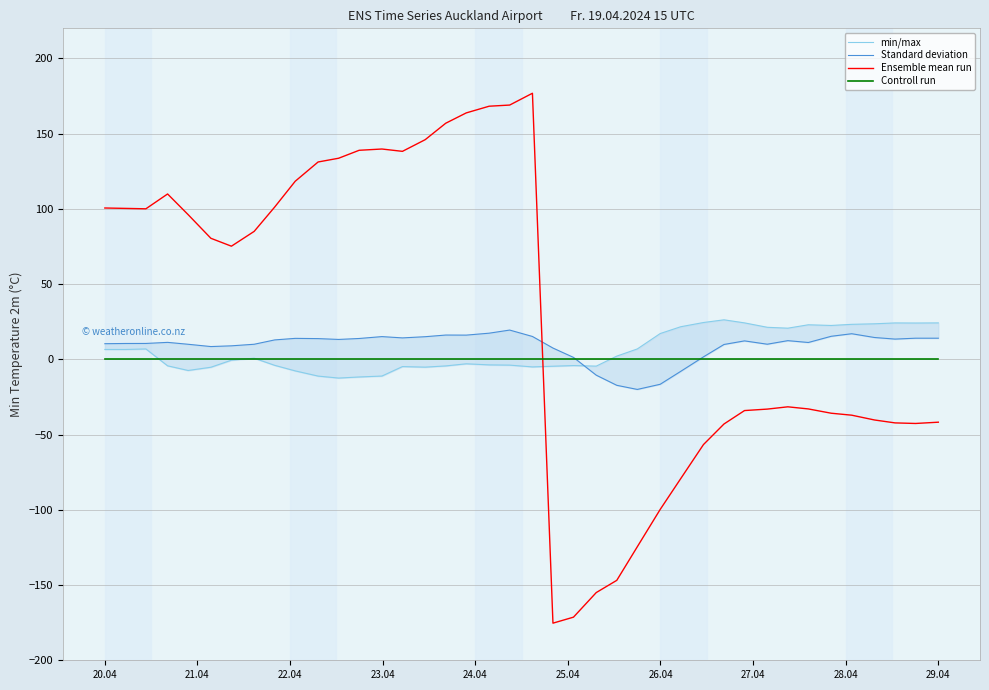

Count the number of data series in this chart.

4